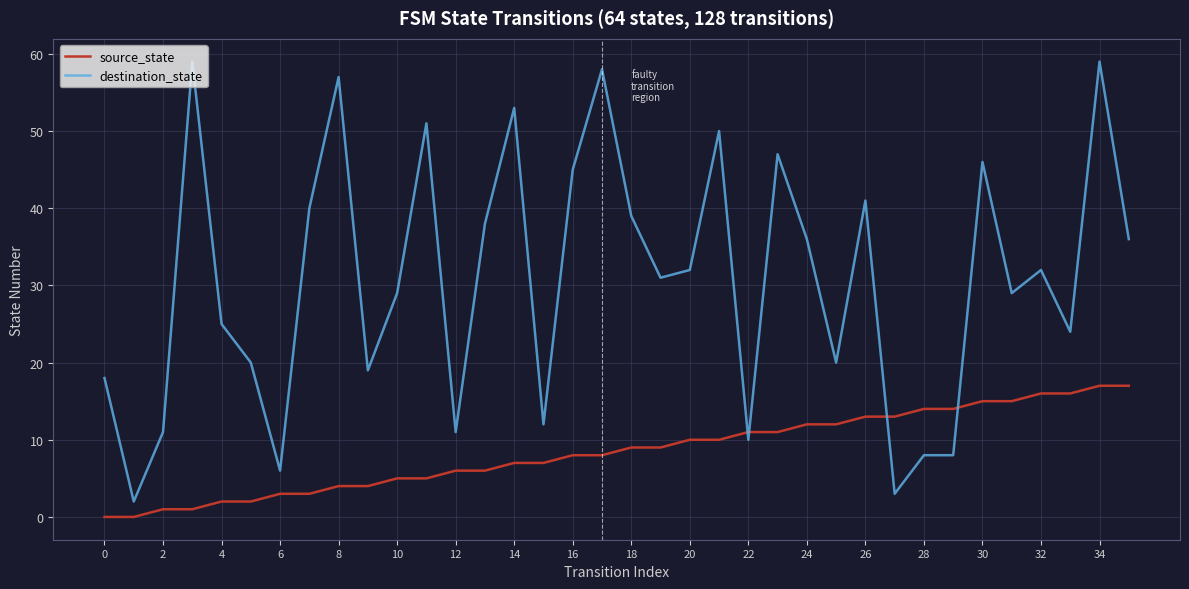

True or false: source_state and destination_state intersect in this chart.

True